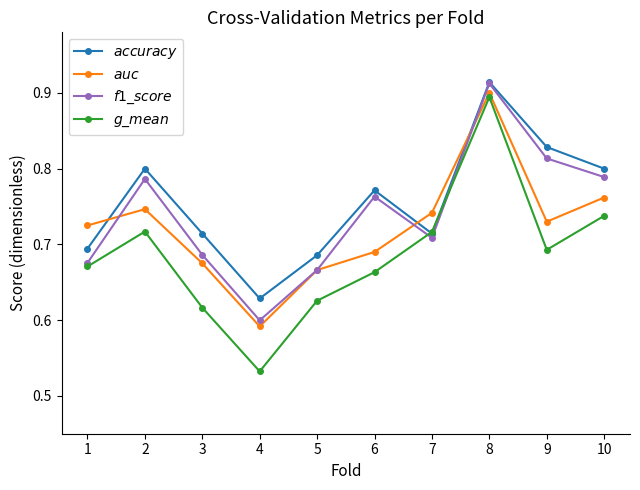

Which series has the largest total across all categories?

$accuracy$